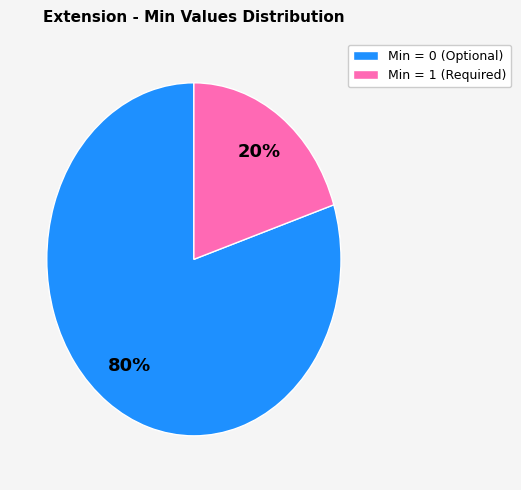

Rank the categories by value from highest to lowest.

Min = 0 (Optional), Min = 1 (Required)